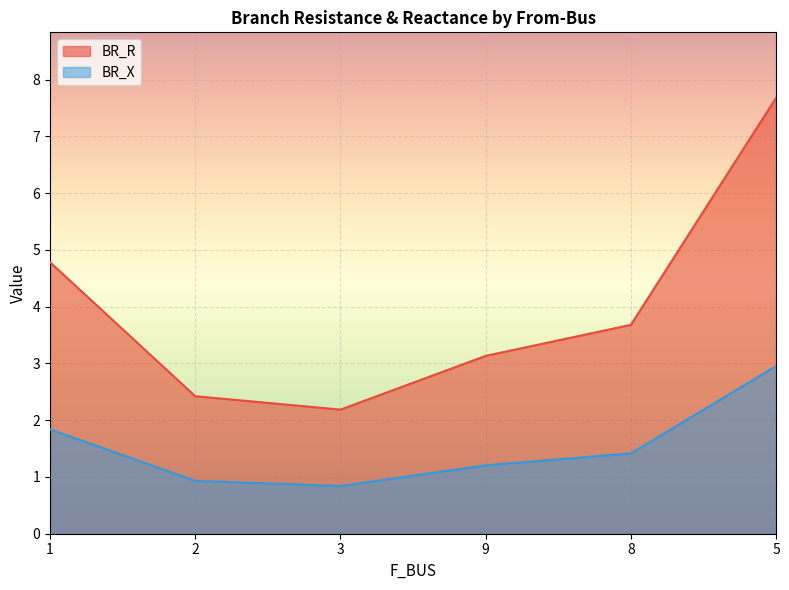

Which series changed the most between 9 and 5?

BR_R